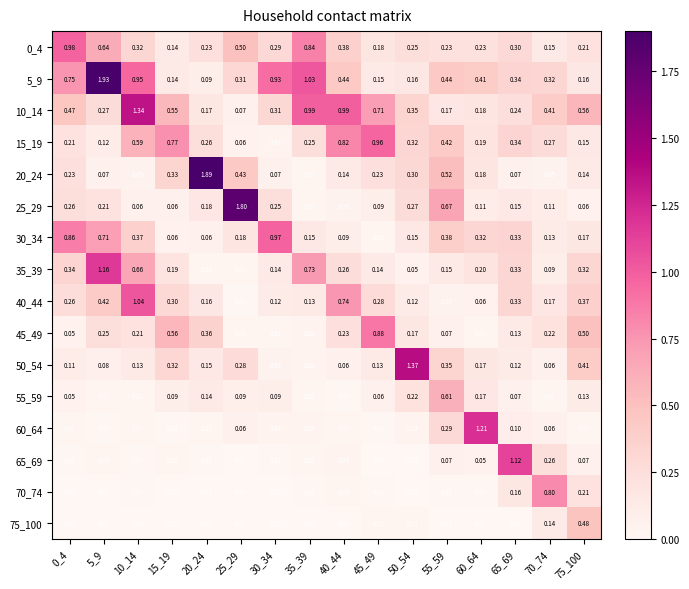

At which category is the sum across all series the highest?

5_9